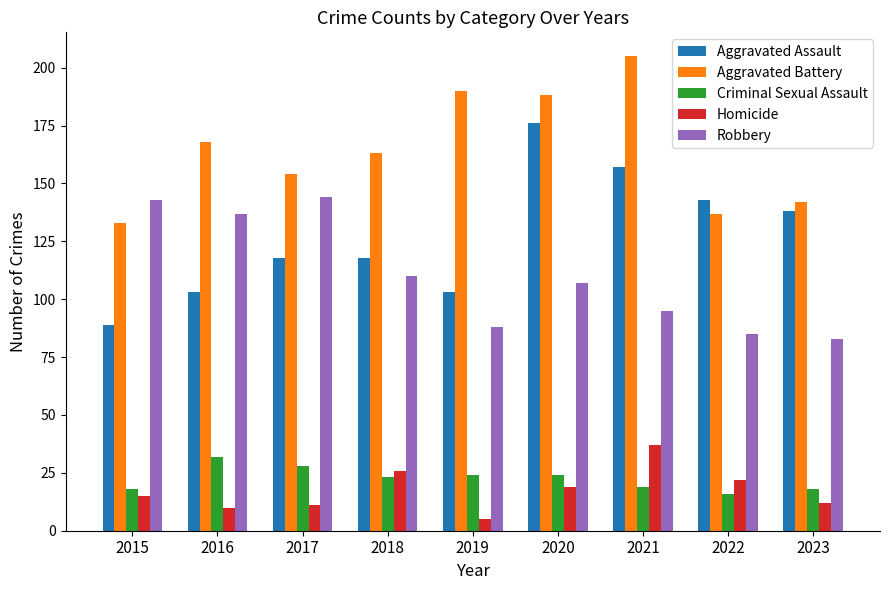

What is the minimum value for Homicide?

5